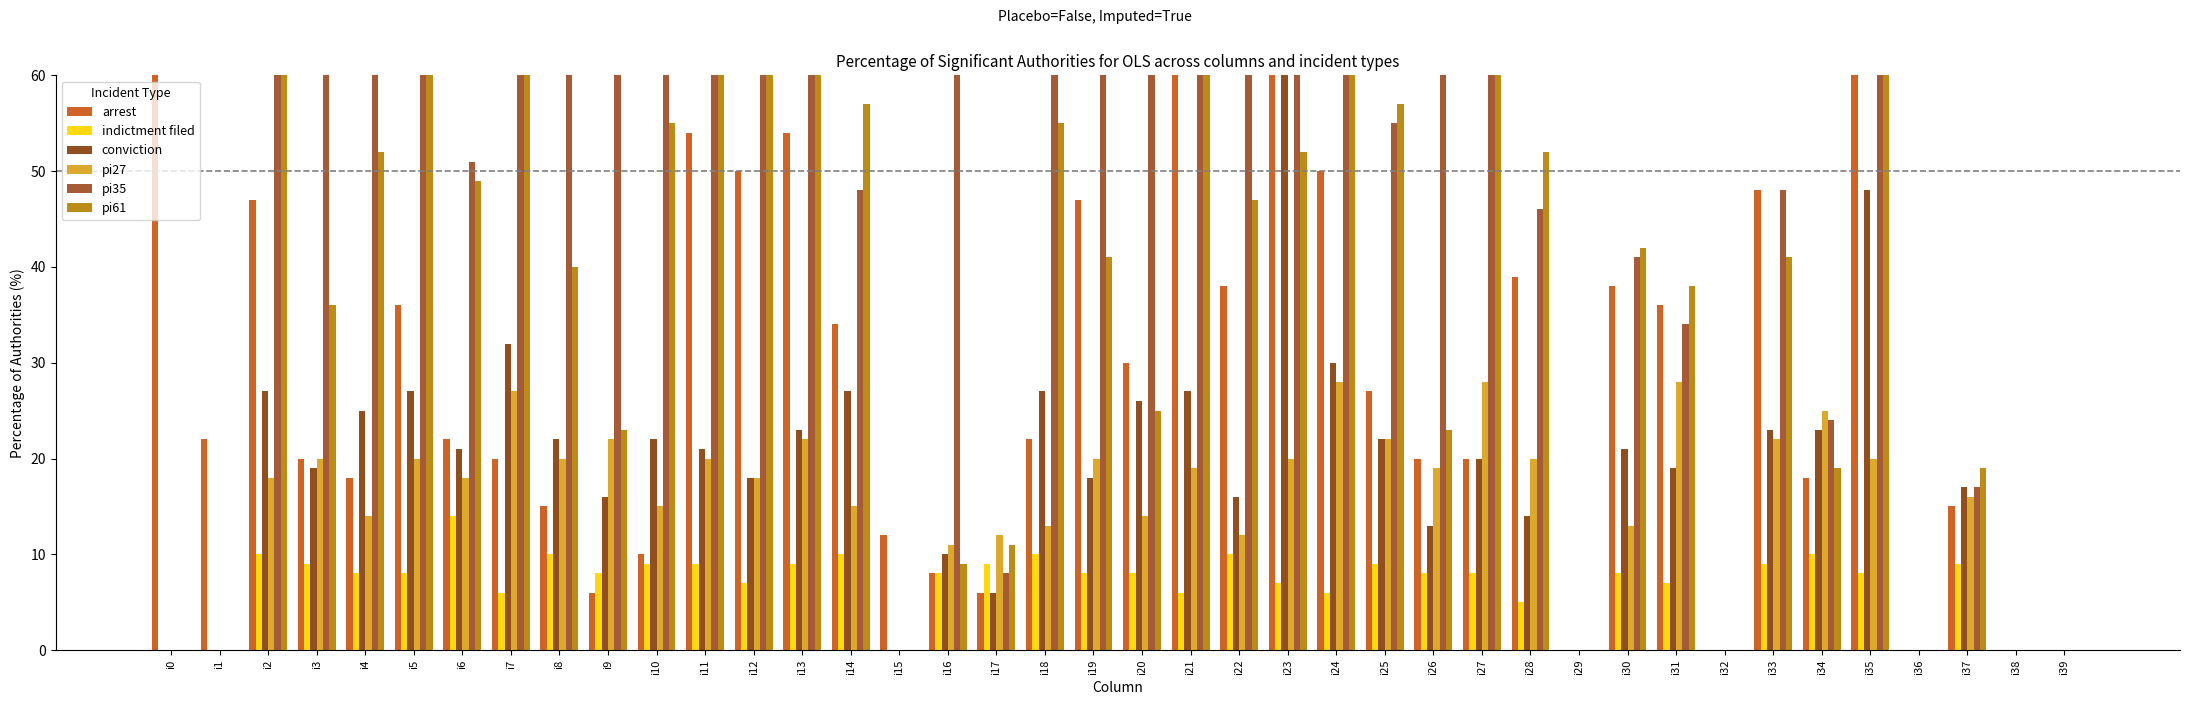

Where is conviction nearest to the value 36?

i7